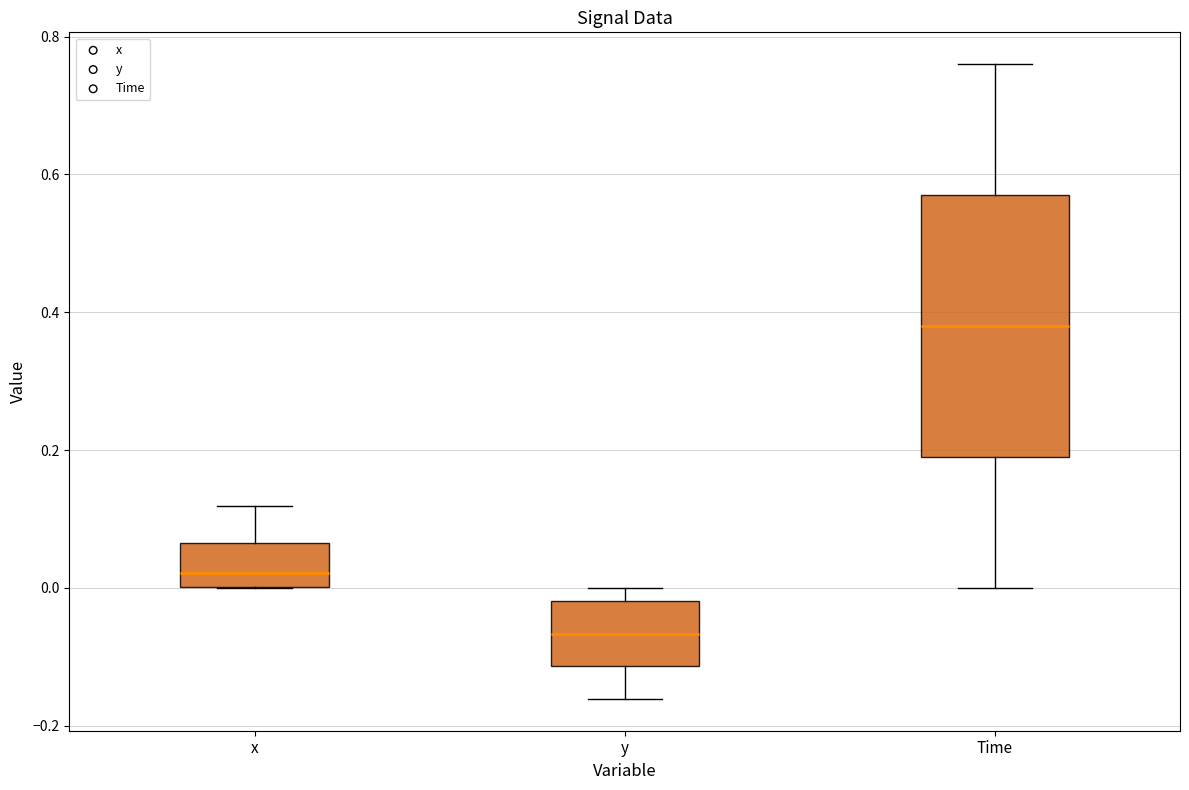

Comparing the boxes themselves (not the whiskers), which one is the tallest?

Time